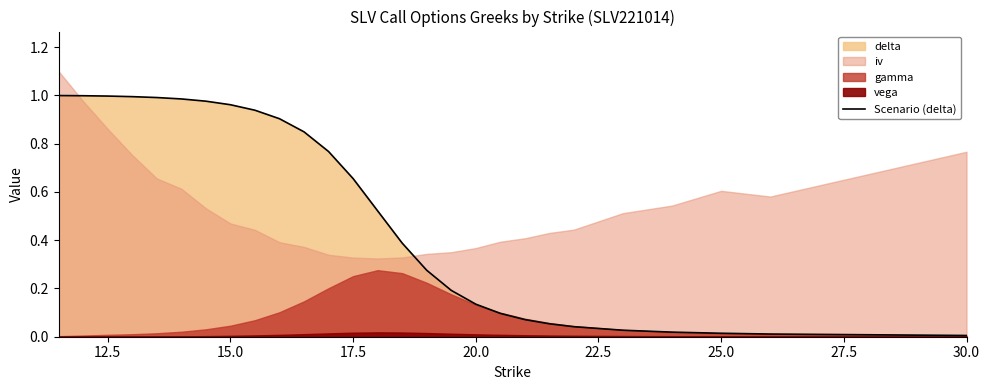

The value at 25.0 is 0.0. True or false?

True